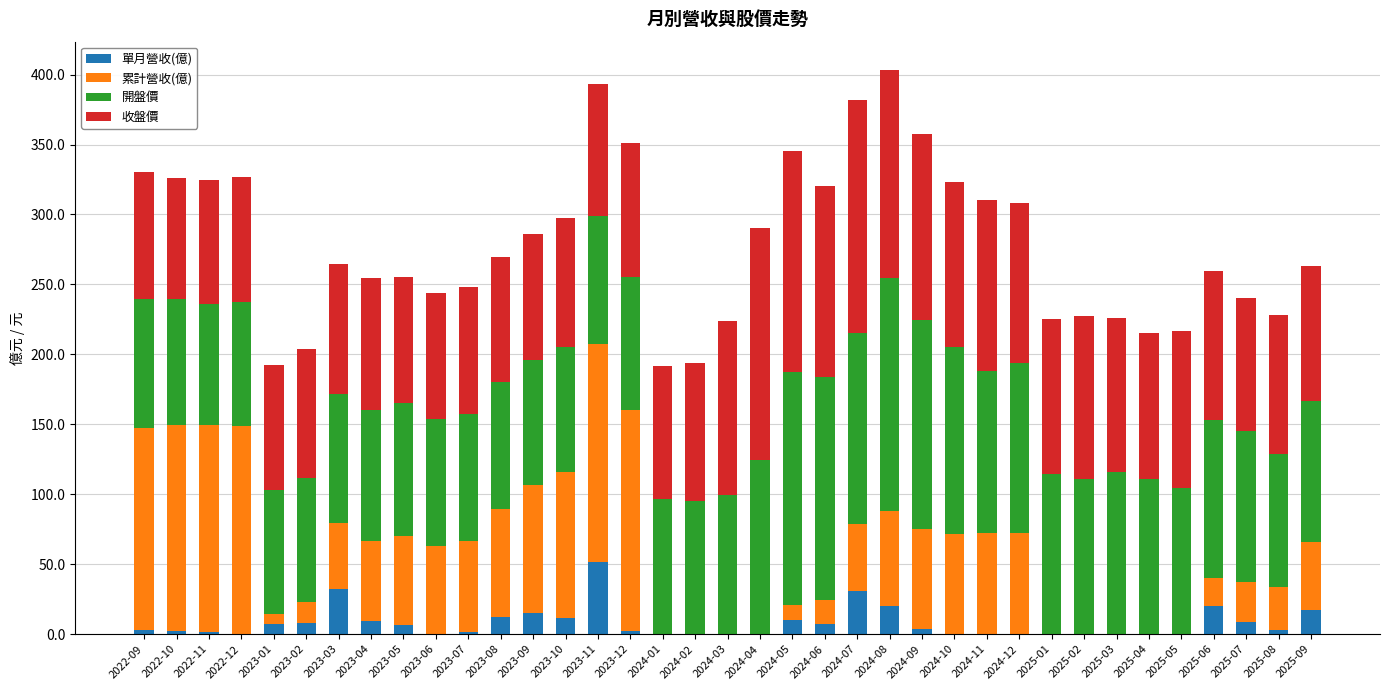

At which category is the sum across all series the highest?

2024-08